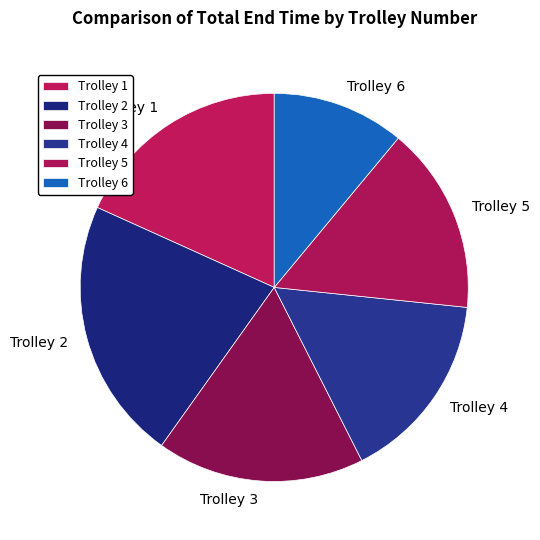

What is the smallest slice in the pie chart?

Trolley 6